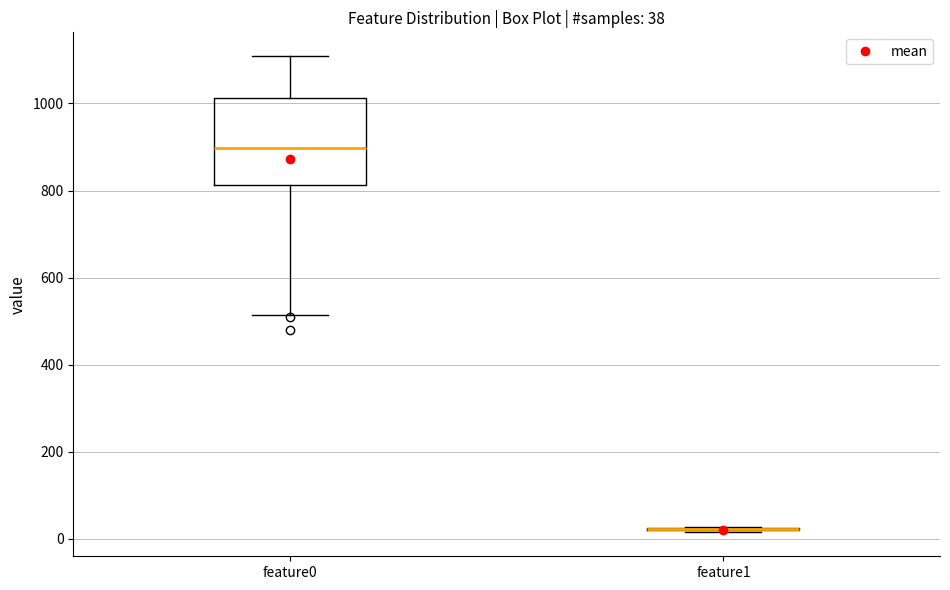

Which box is the tallest, from its lower edge to its upper edge?

feature0